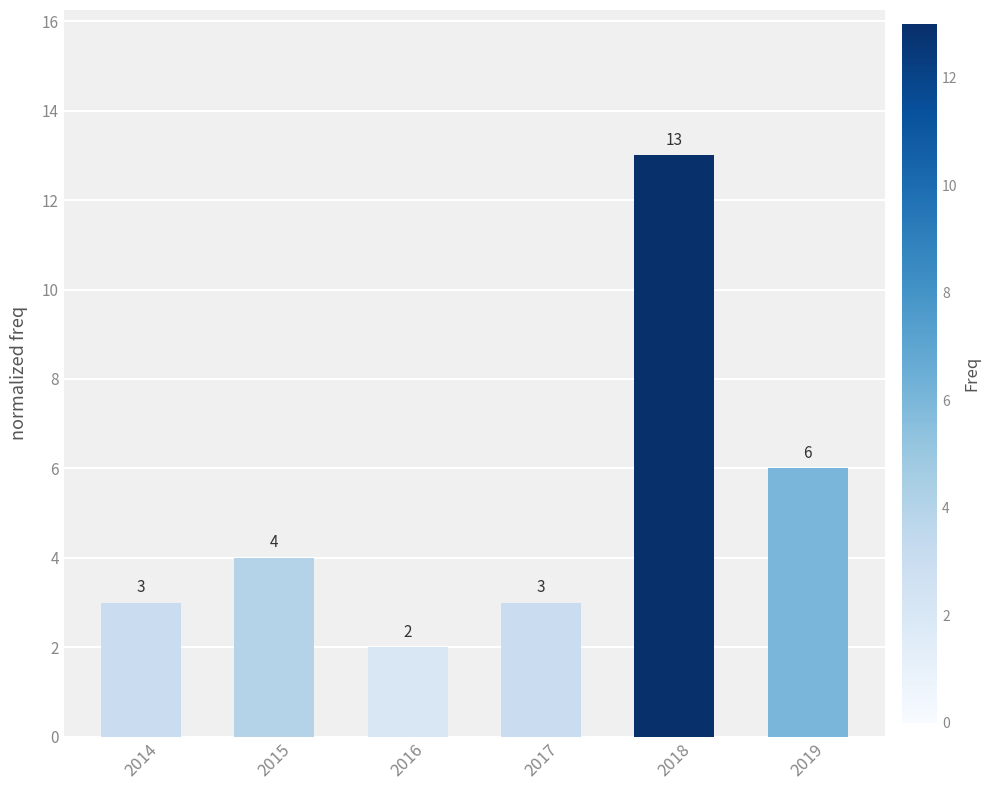

What is the sum of the values at 2017 and 2015?

7